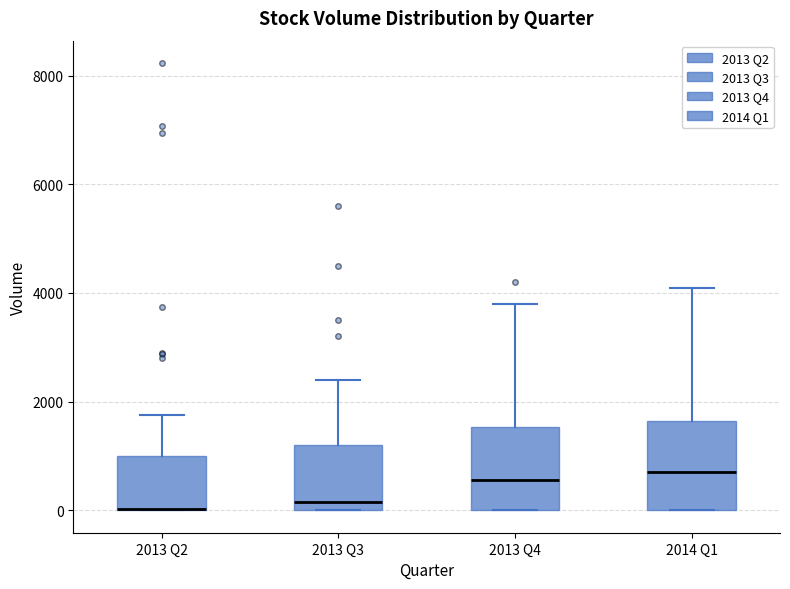

Reading left to right, transcribe this box plot: for each box, give where its median line is, the range the box spans, and where its two whiskers end, as read against the y-axis. The values are not printed on the chart, so give them approximately, as read against the axis.

2013 Q2: median 0 (drawn on the box's lower edge), box 0 to 1000, whiskers 0 to 1800
2013 Q3: median 200, box 0 to 1200, whiskers 0 to 2400
2013 Q4: median 600, box 0 to 1600, whiskers 0 to 3800
2014 Q1: median 800, box 0 to 1600, whiskers 0 to 4200